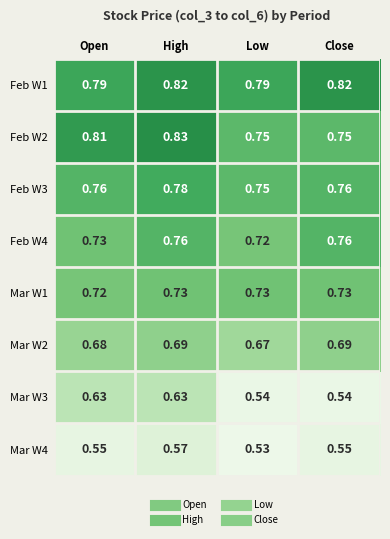

Which category has the highest value in the Feb W3 series?

High